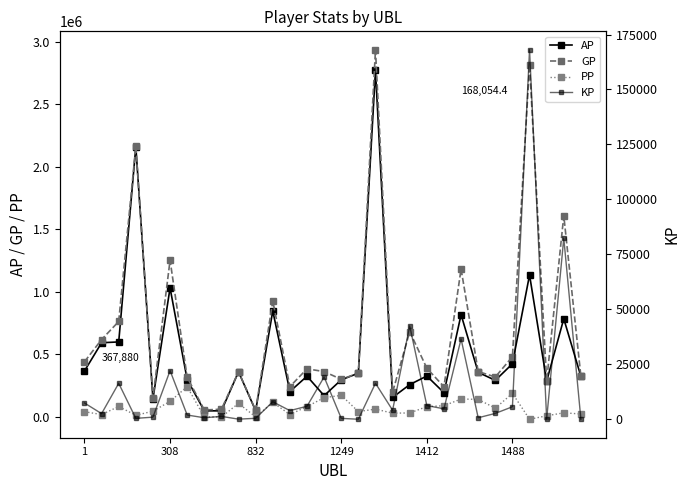

Count the number of categories in the chart.

30